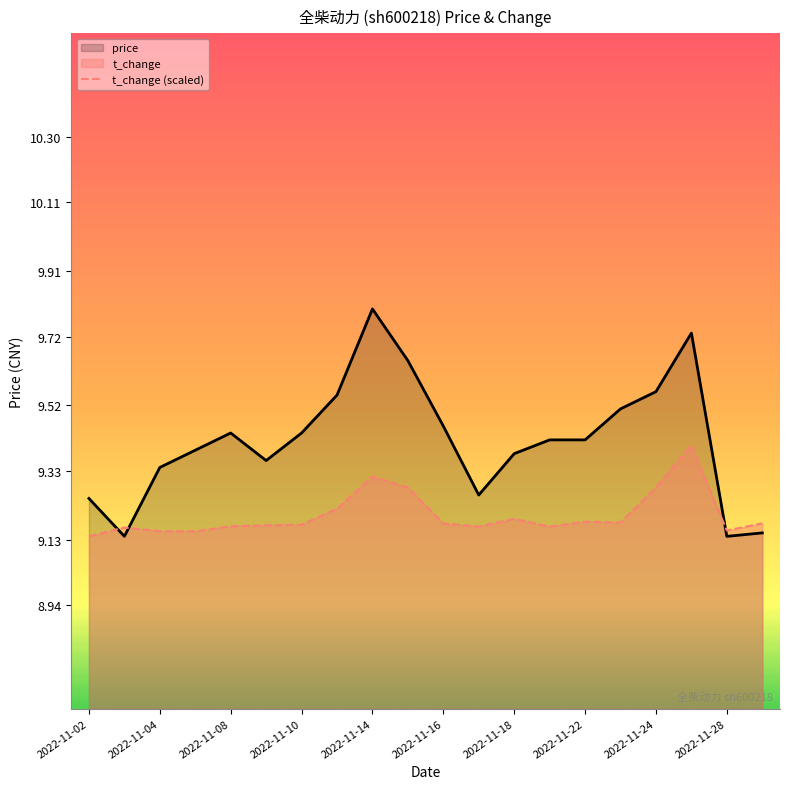

What is the minimum value for t_change (scaled)?

9.1